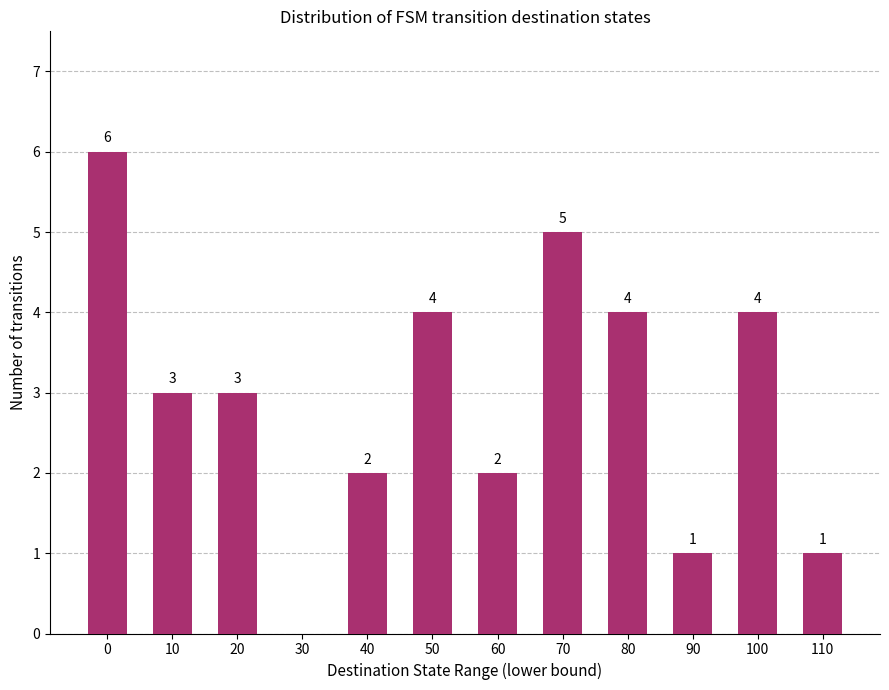

Reading left to right, transcribe all the data shown in this chart.

6	3	3	0	2	4	2	5	4	1	4	1